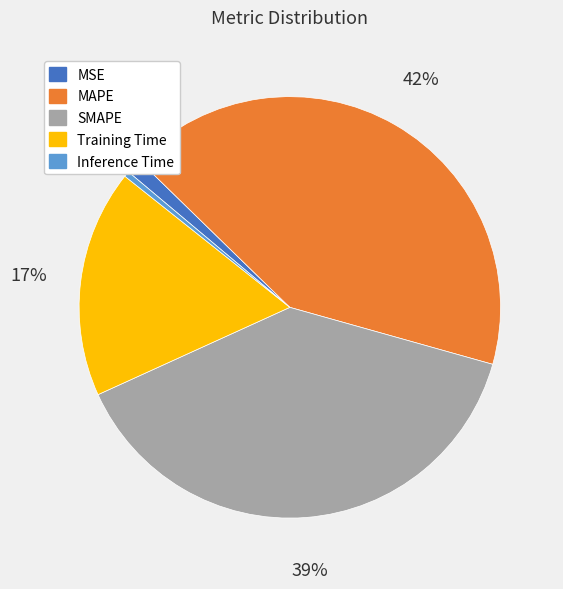

What is the largest slice in the pie chart?

MAPE